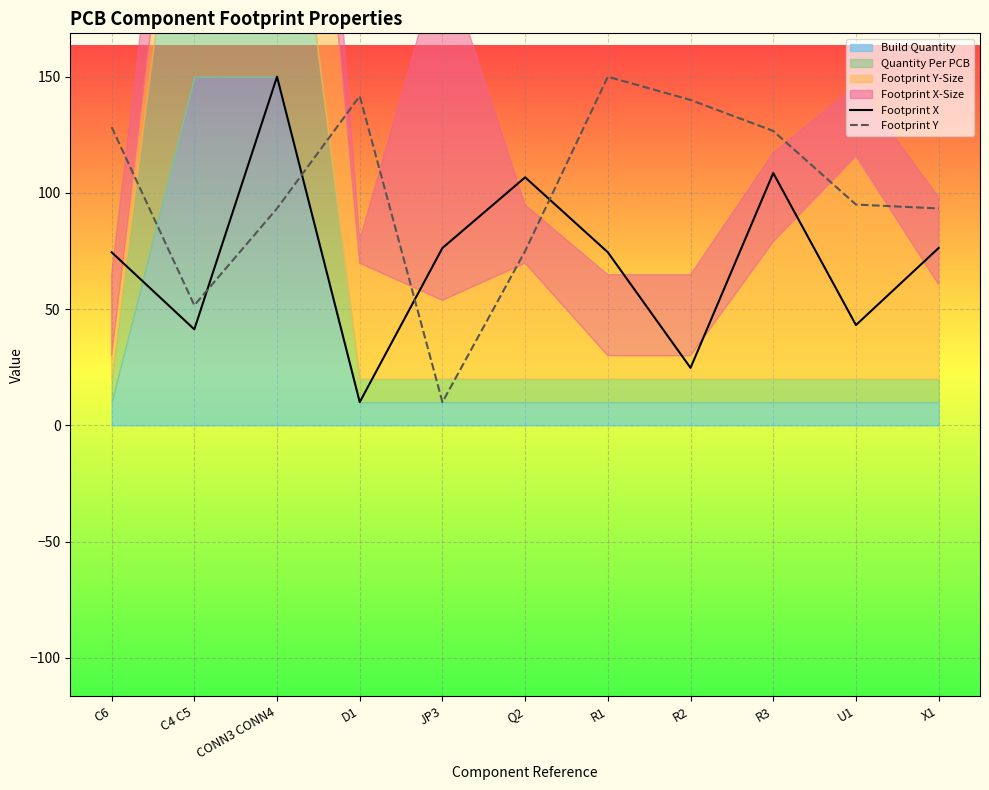

Between which two adjacent categories do Footprint X and Footprint Y first intersect?

C4 C5 and CONN3 CONN4